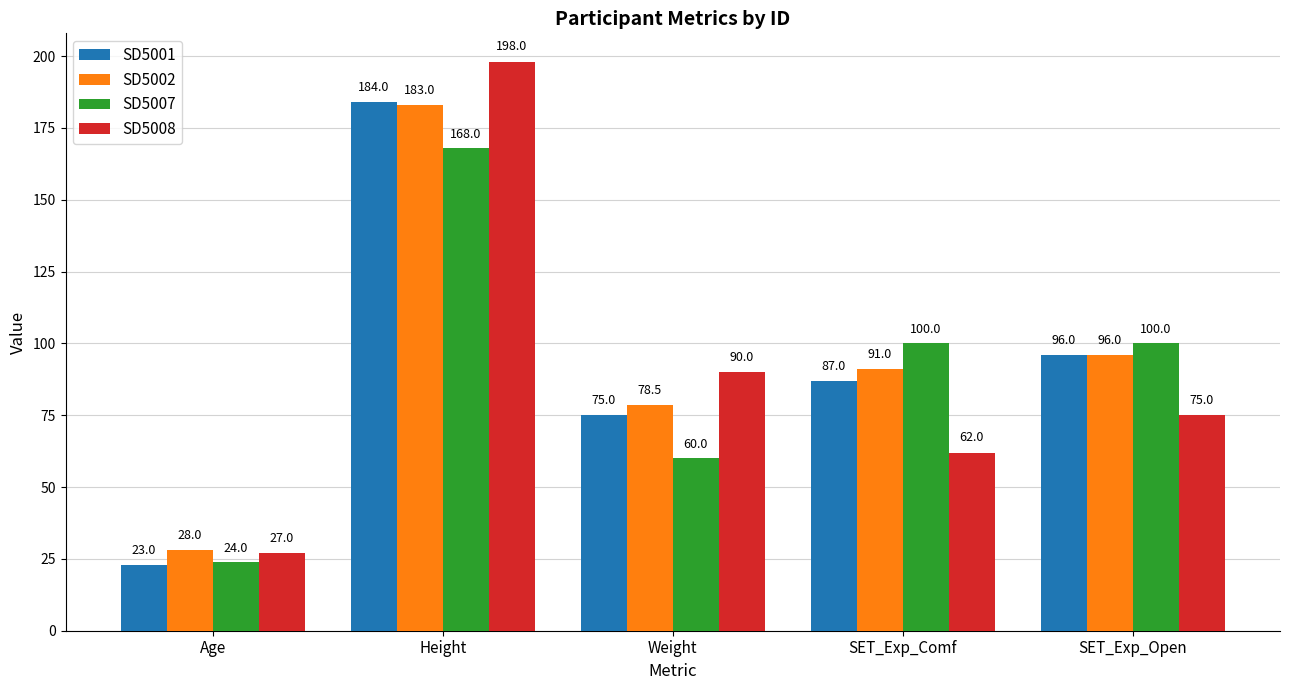

Does the chart contain any negative values?

No